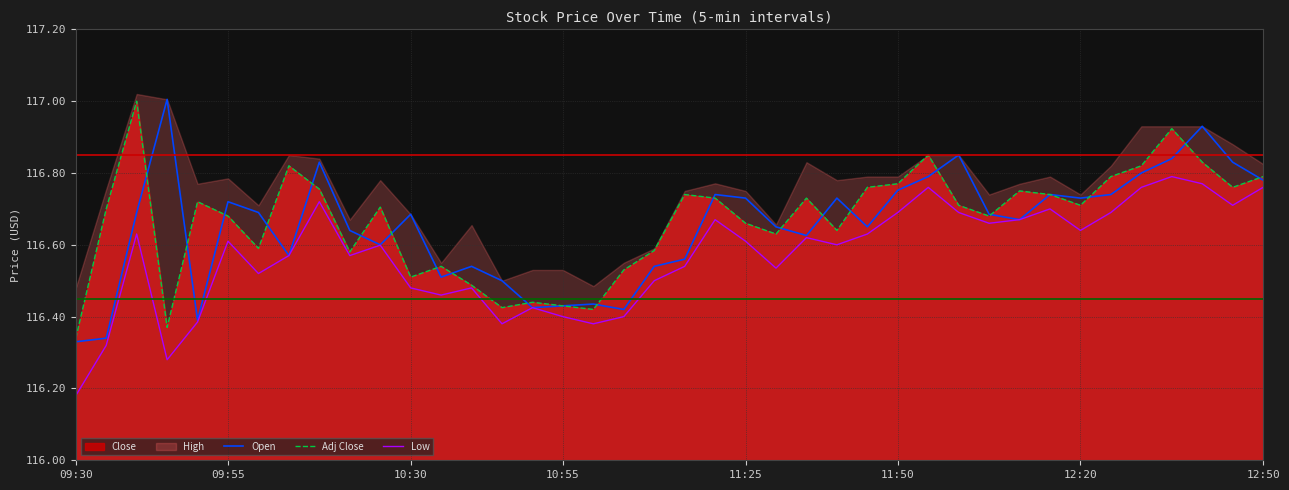

Which category has the lowest value in the Adj Close series?

09:30